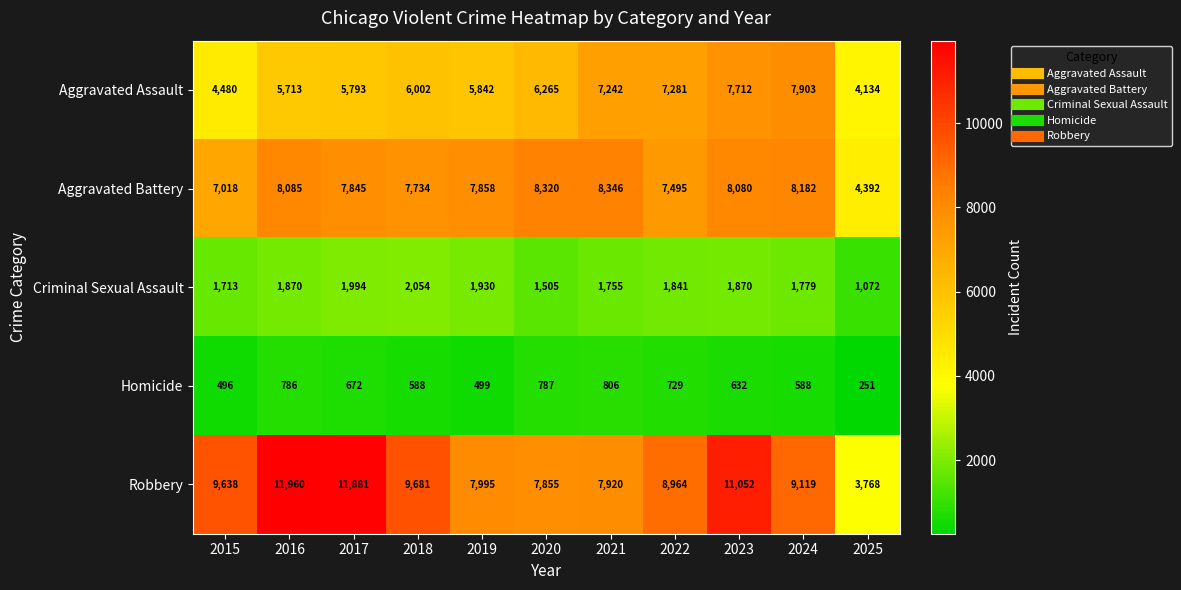

What is the difference between the highest and lowest values at 2016?

11174